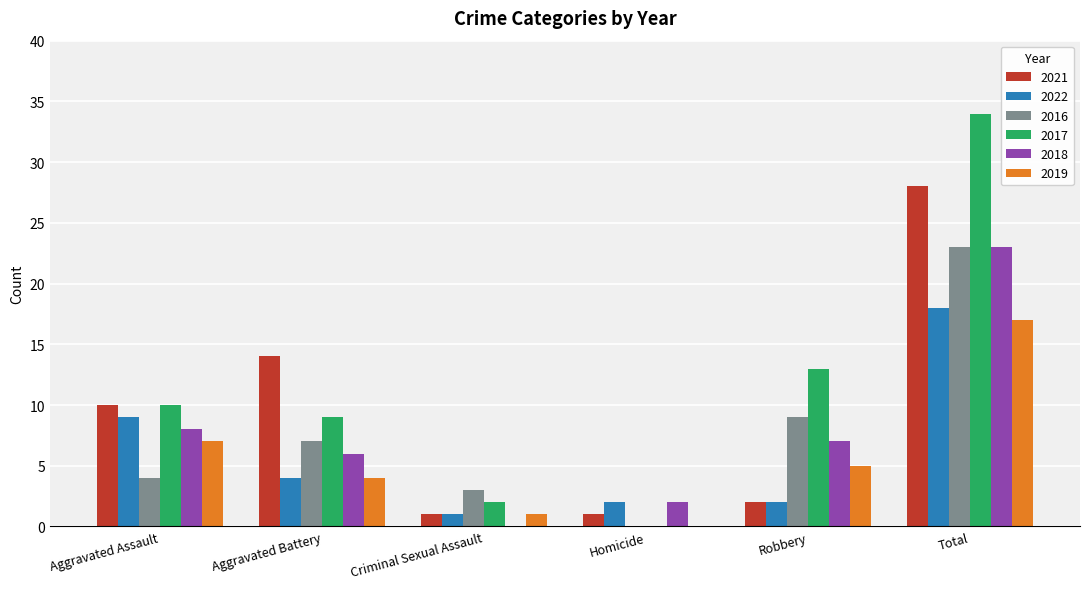

What are all the series names shown in the legend?

2021, 2022, 2016, 2017, 2018, 2019